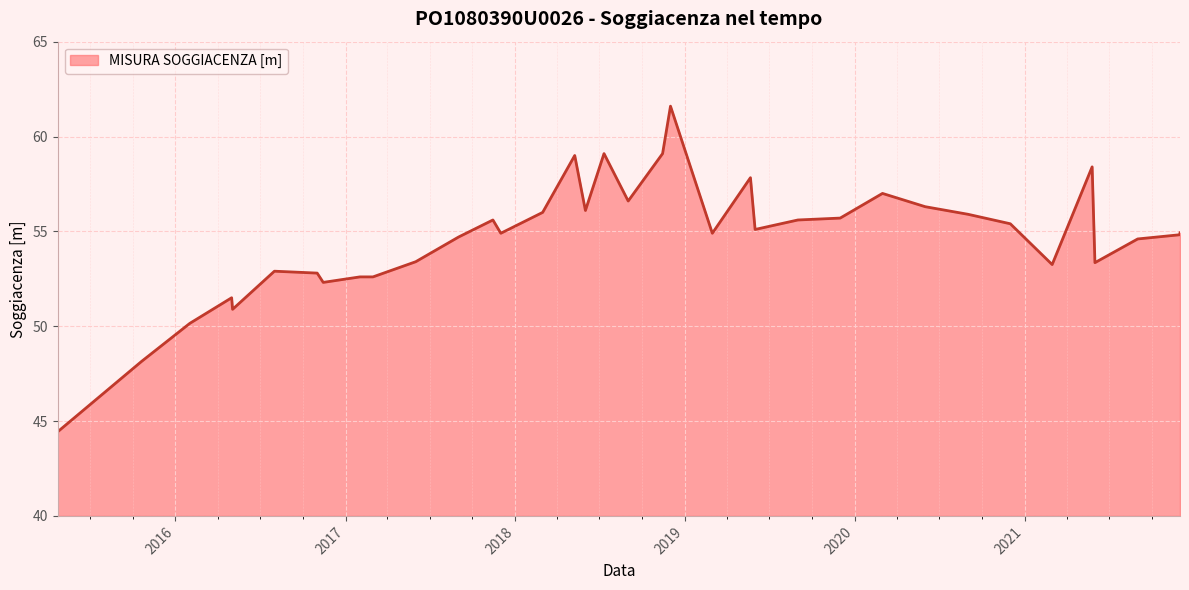

What is the difference between the maximum and minimum values?

17.2